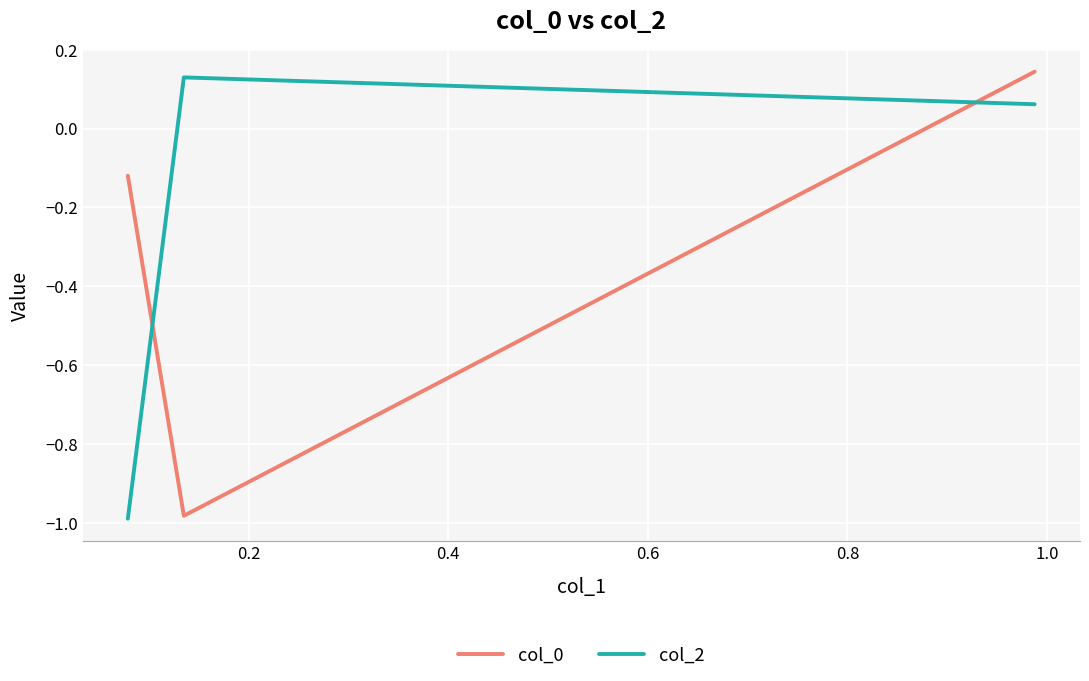

How many negative values does the col_2 series have?

1